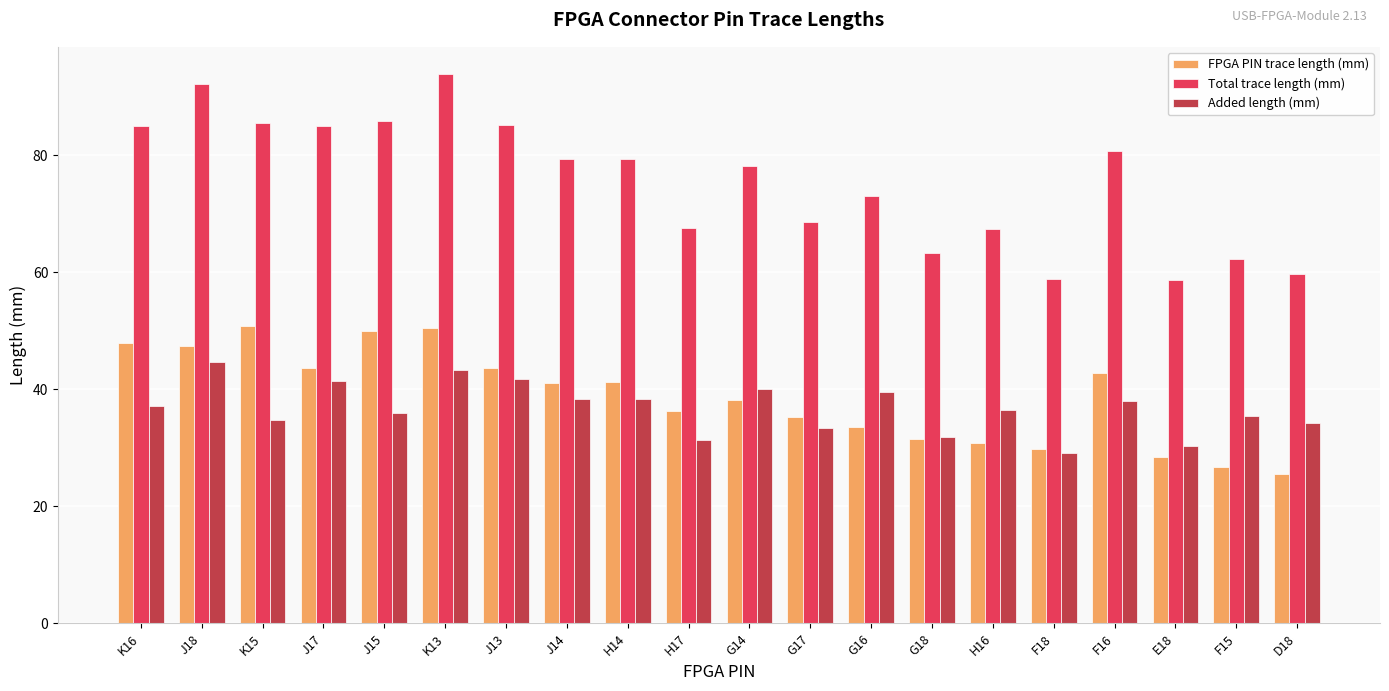

At G17, list the series in order from smallest to largest.

Added length (mm), FPGA PIN trace length (mm), Total trace length (mm)